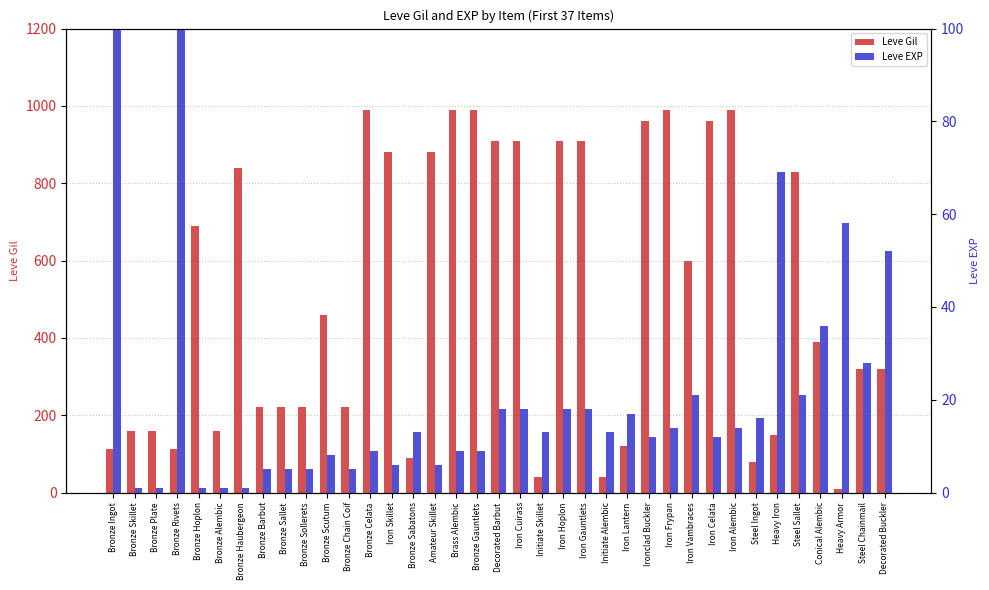

Is the value of Leve EXP at Brass Alembic greater than the value of Leve Gil at Bronze Skillet?

No